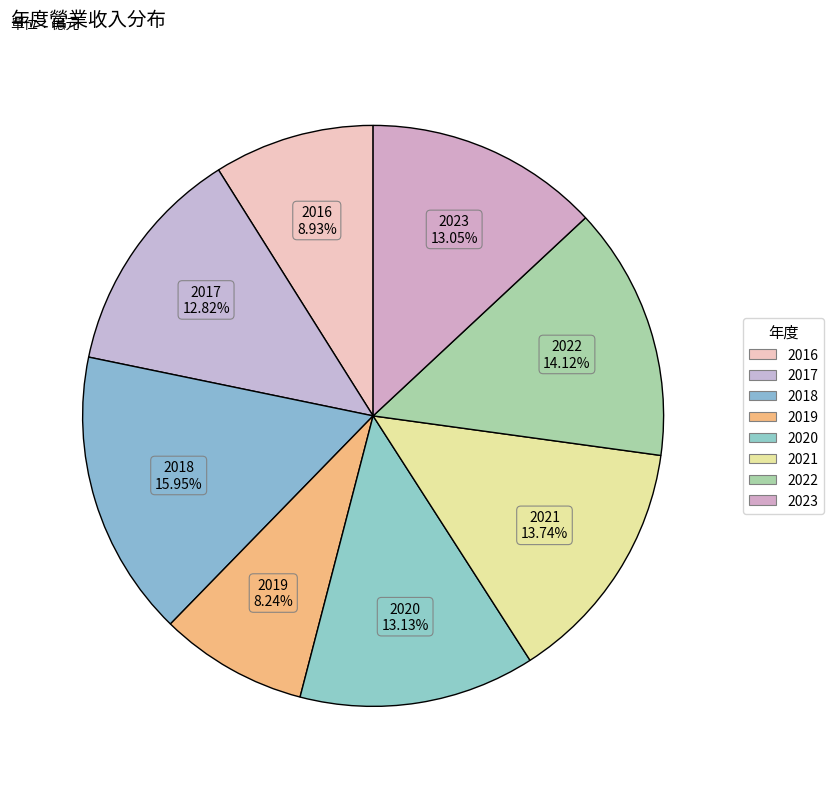

How many segments does this pie chart have?

8